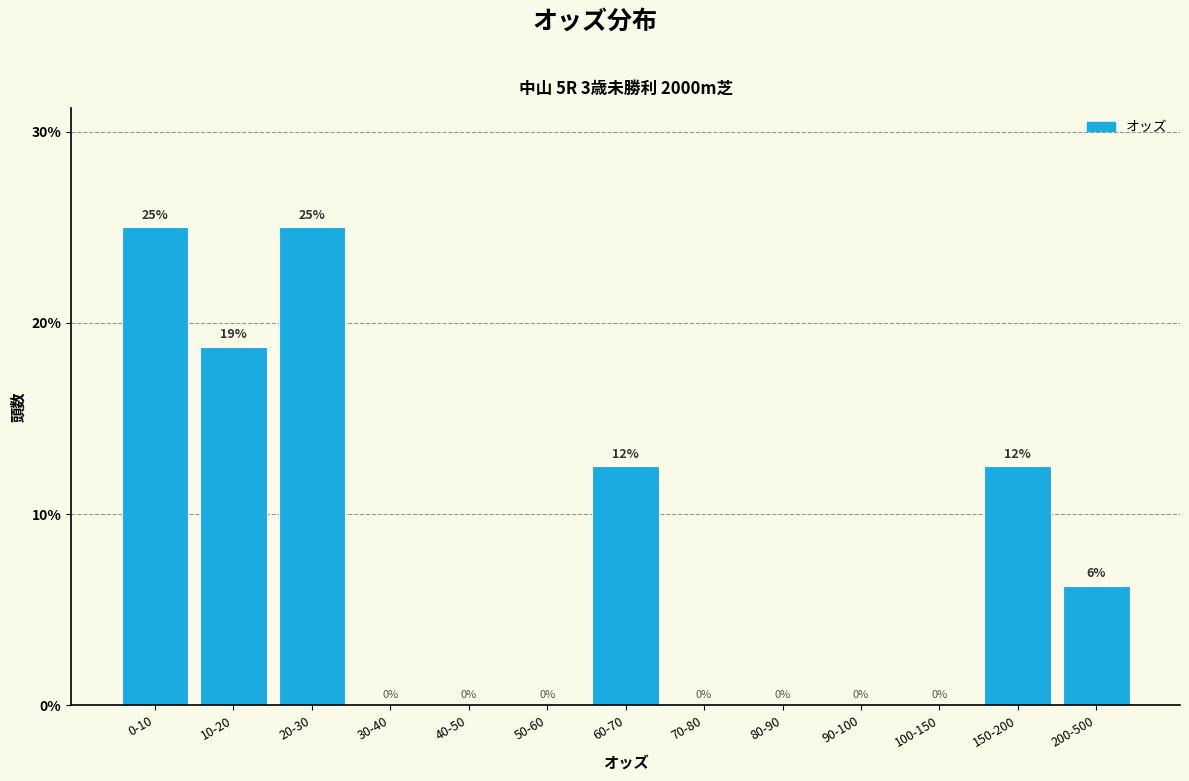

What is the greatest value displayed?

25.0